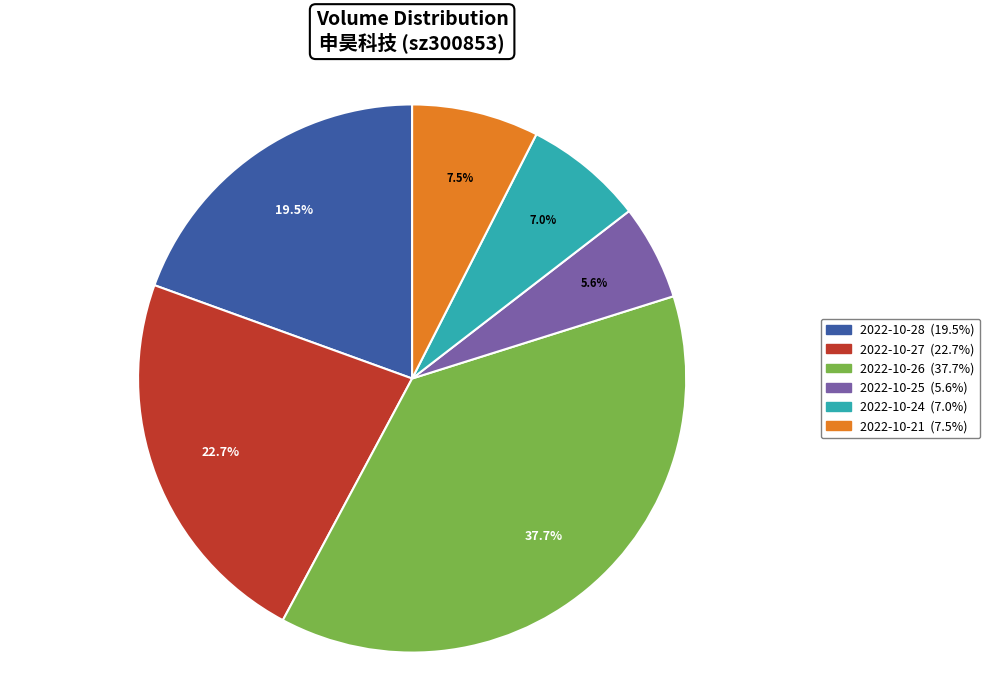

Approximately how many times larger is the value at 2022-10-27 compared to 2022-10-28?

1.2